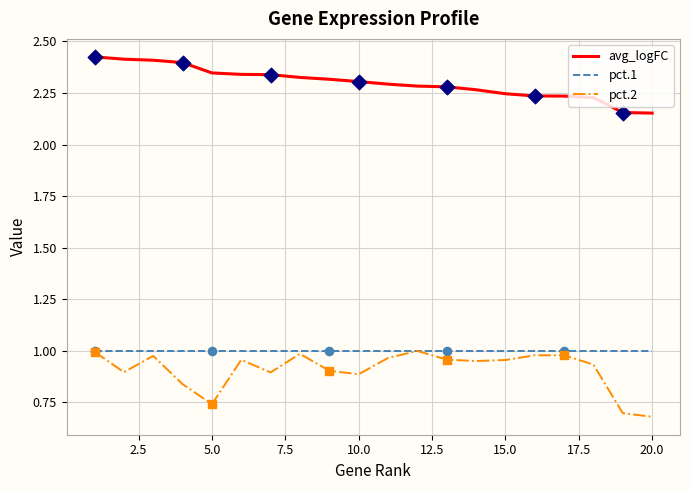

True or false: pct.1 and avg_logFC cross at least once.

False